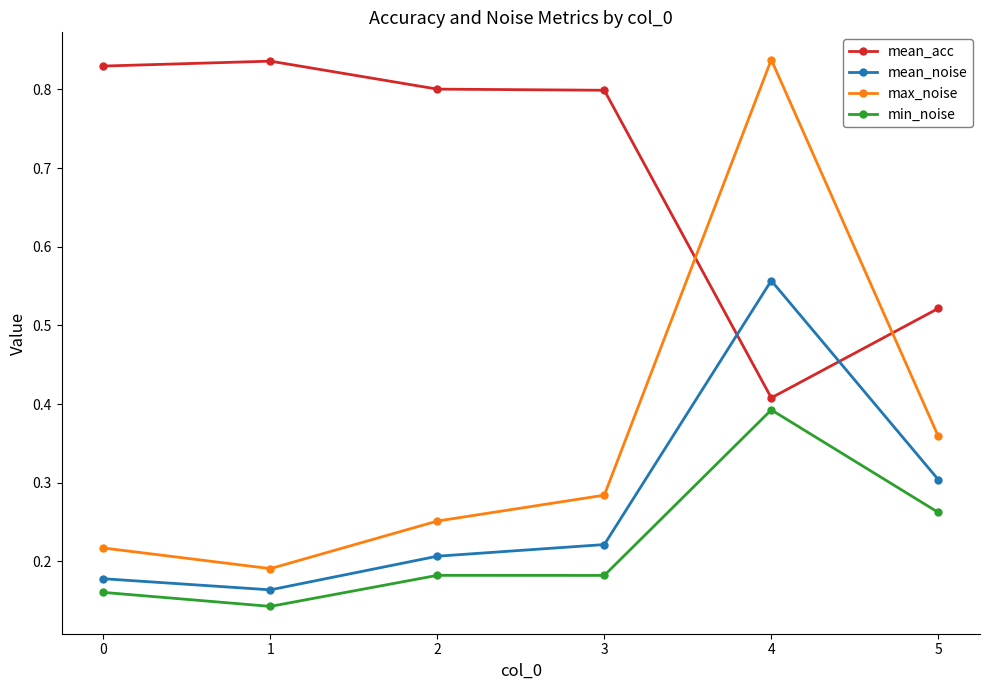

What is the total value across all series at 5?

1.4